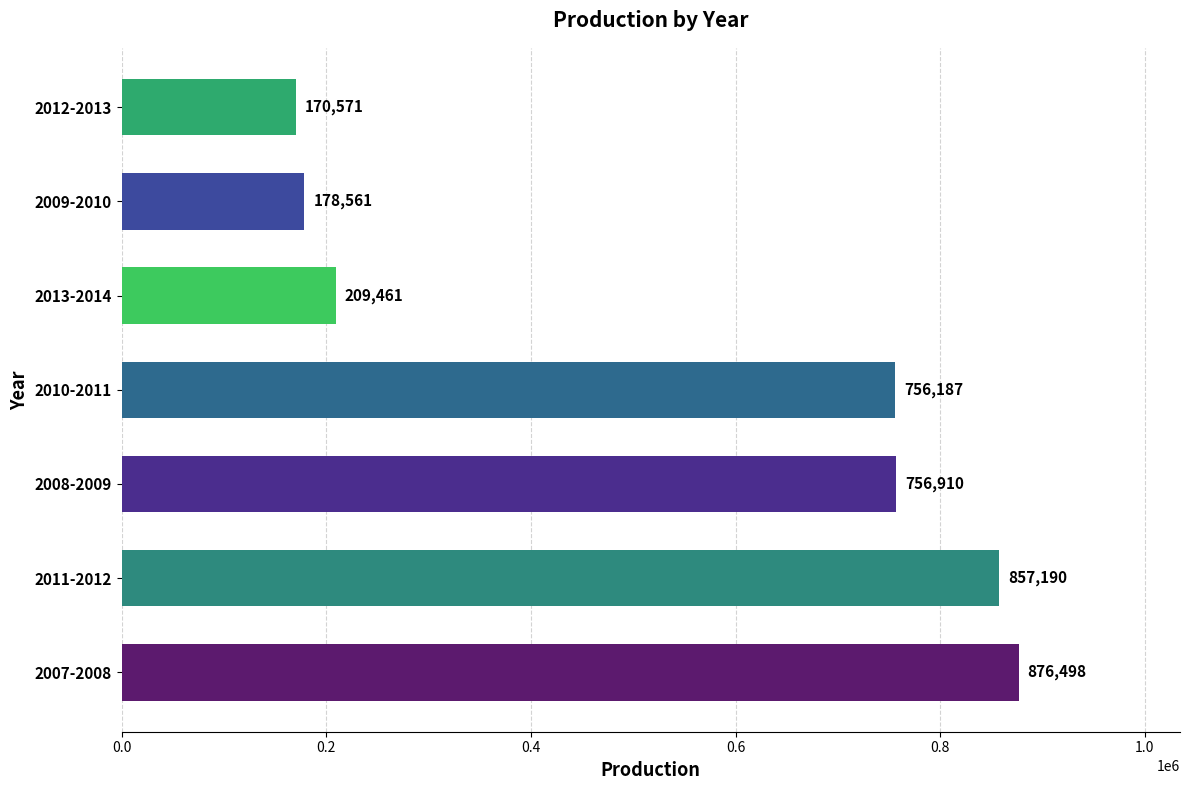

What is the maximum value shown in the chart?

876498